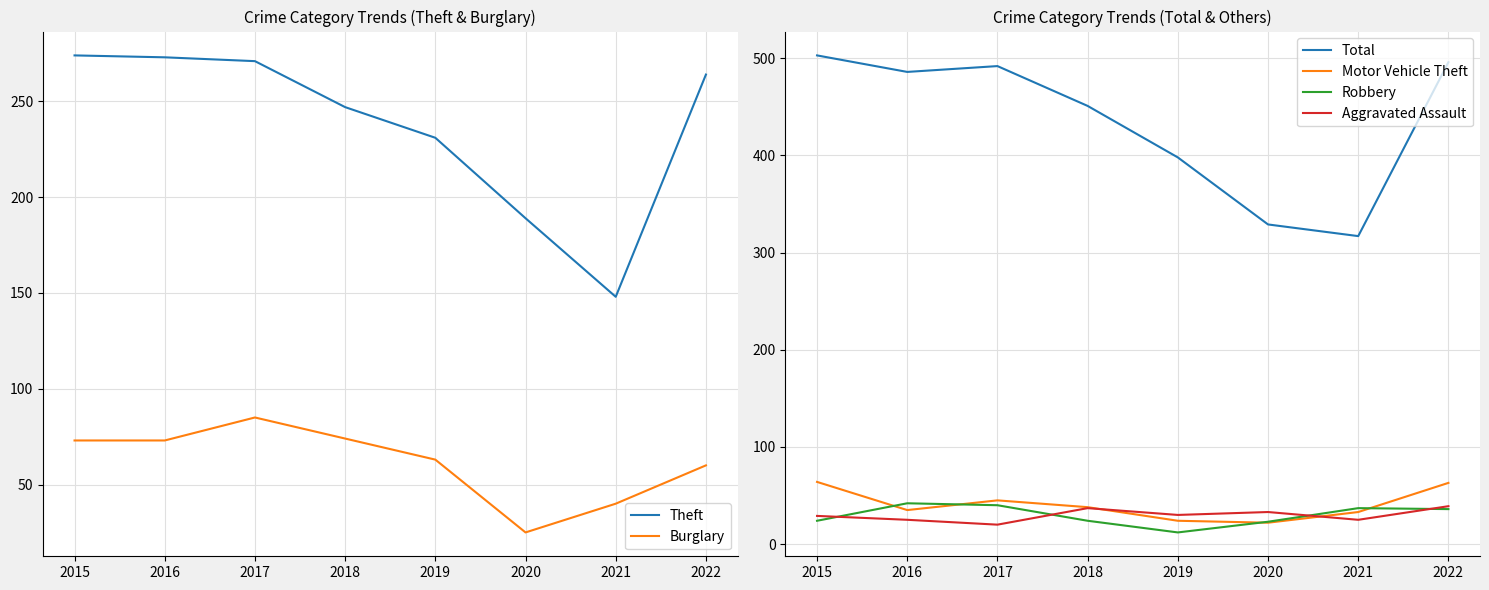

In Motor Vehicle Theft, how many points are lower than both neighbors (excluding endpoints)?

2